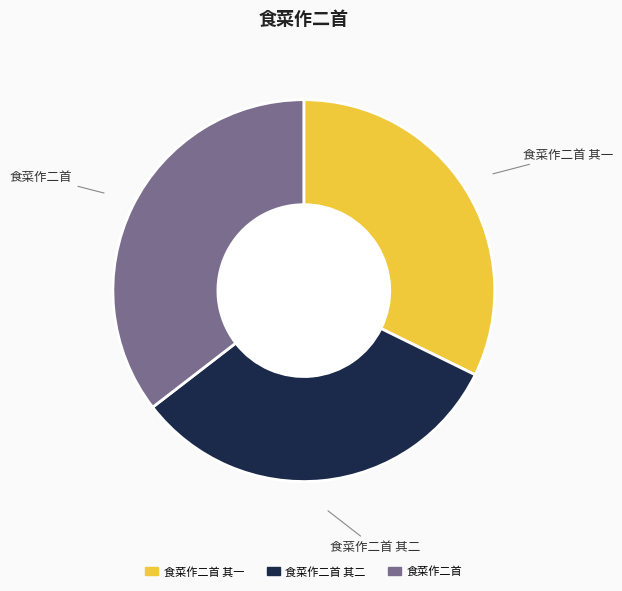

Is there a majority slice in this chart?

No